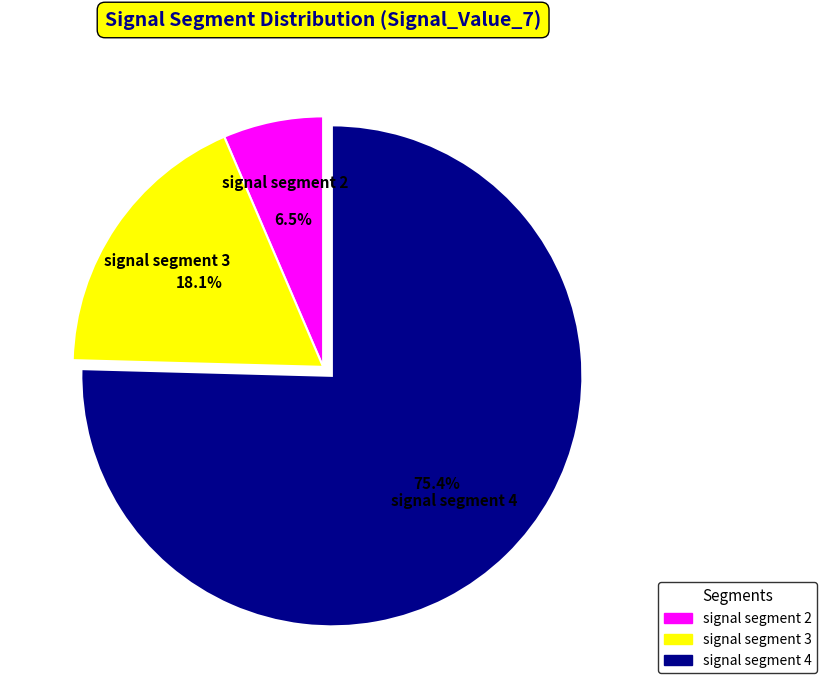

What is the smallest slice in the pie chart?

signal segment 2